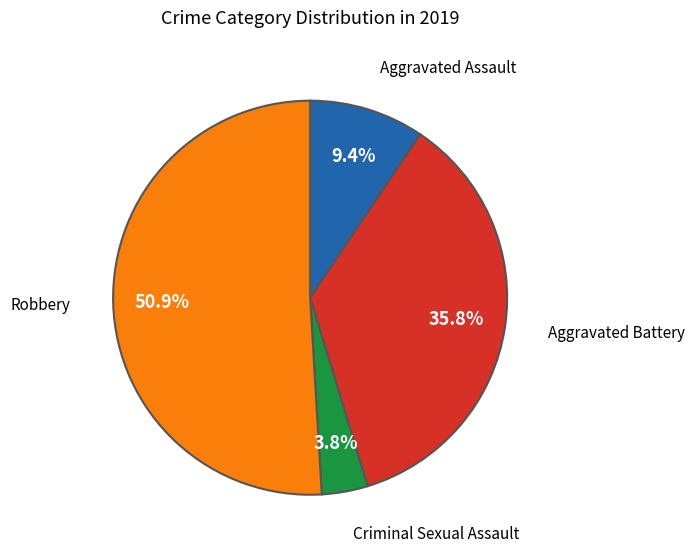

Is there any slice that represents more than half of the pie?

Yes